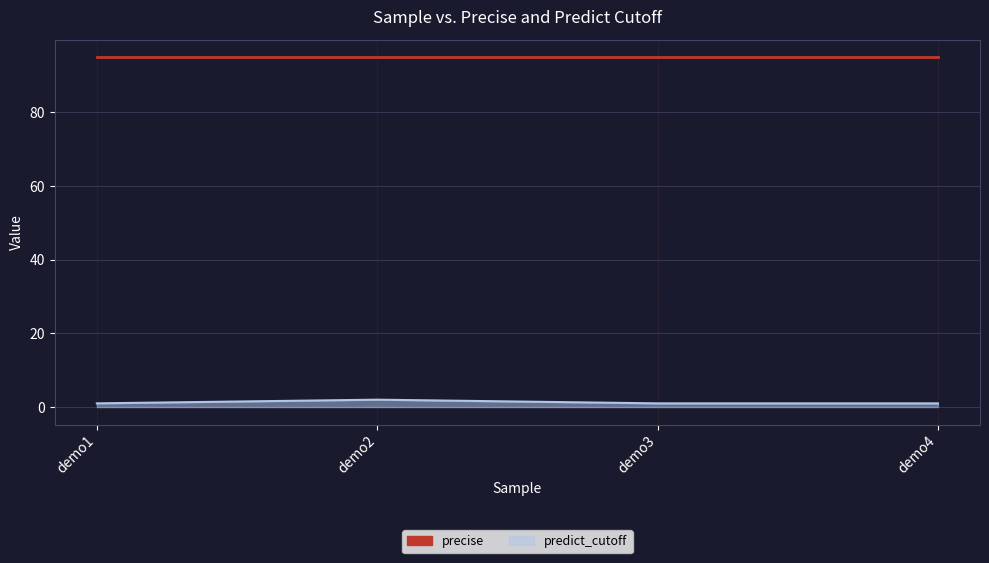

Rank the series by their maximum value, from highest to lowest.

precise, predict_cutoff